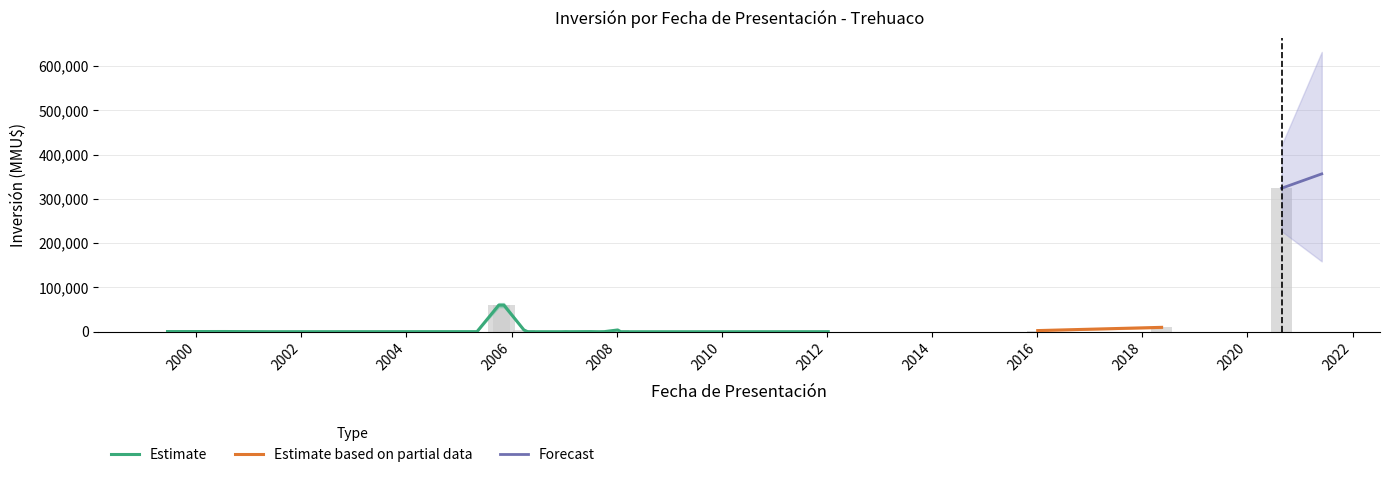

What is the approximate value of Inversion at 2007-07-04, to the nearest 10?

300